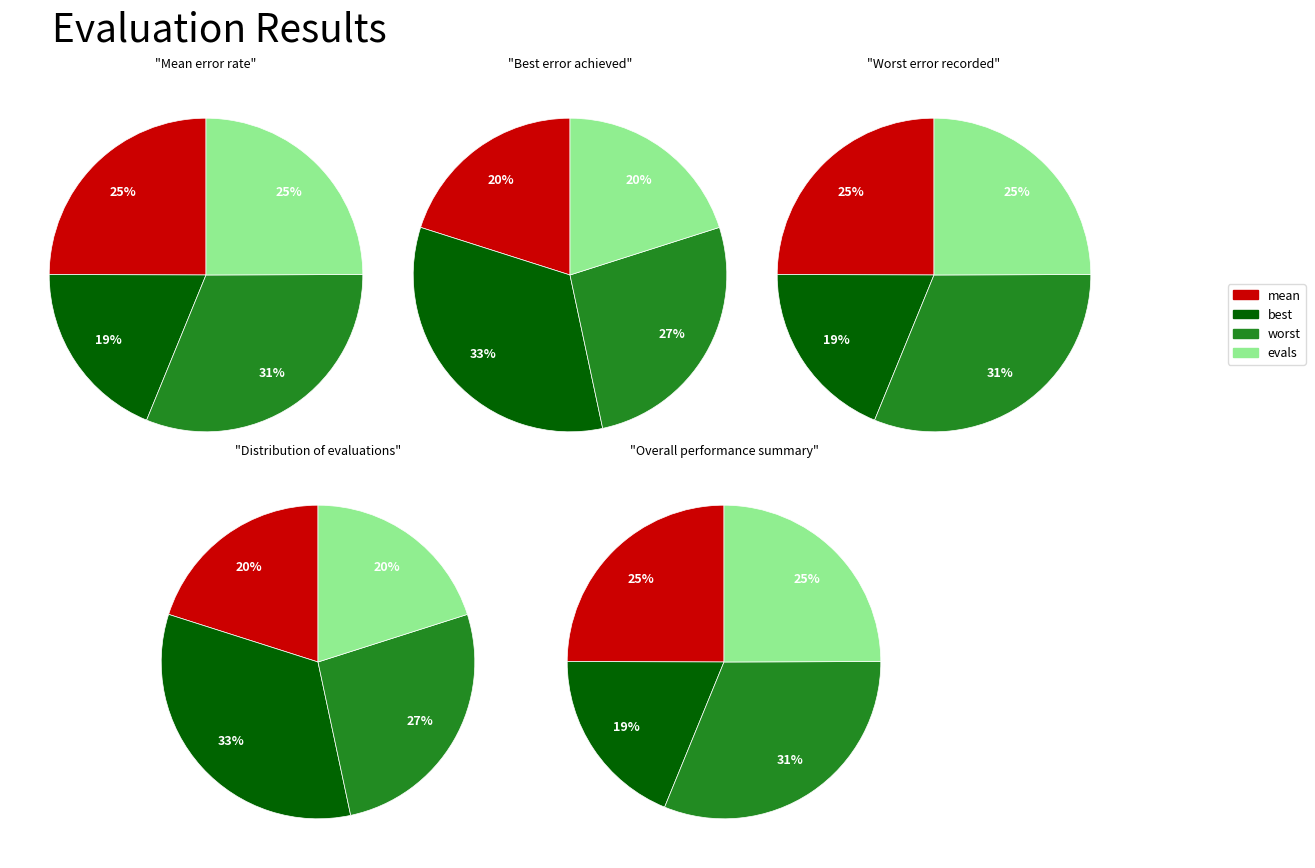

Which slice is the smallest?

best